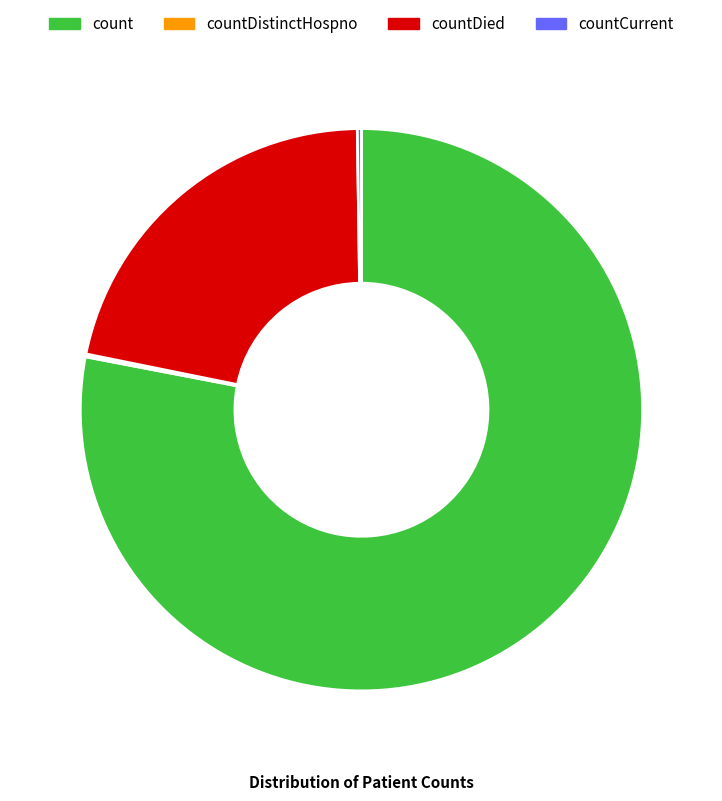

What is the ratio of the value at countDied to the value at count?

0.3